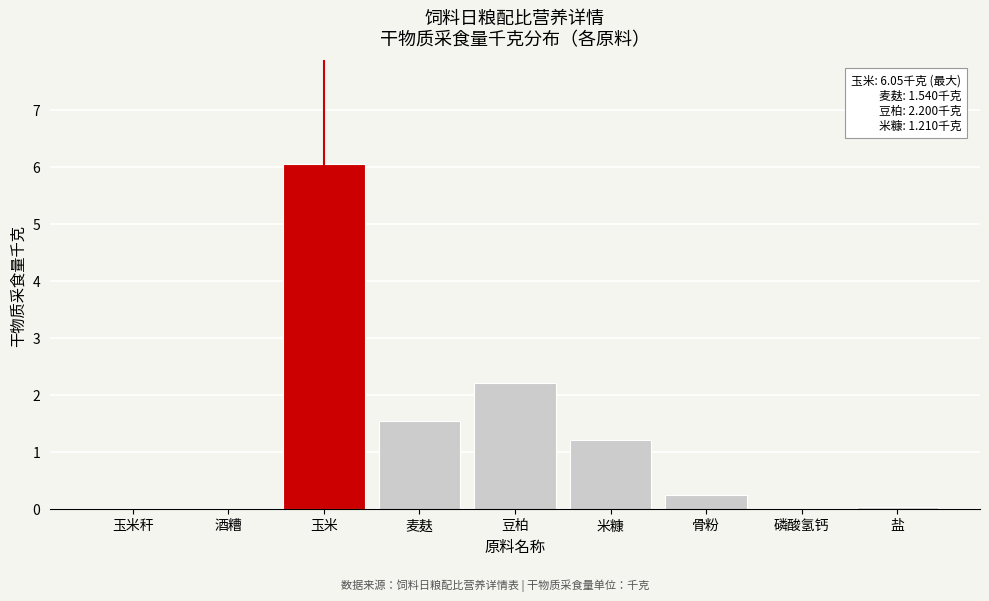

The chart shows a value of 1.5 at 麦麸. True or false?

True